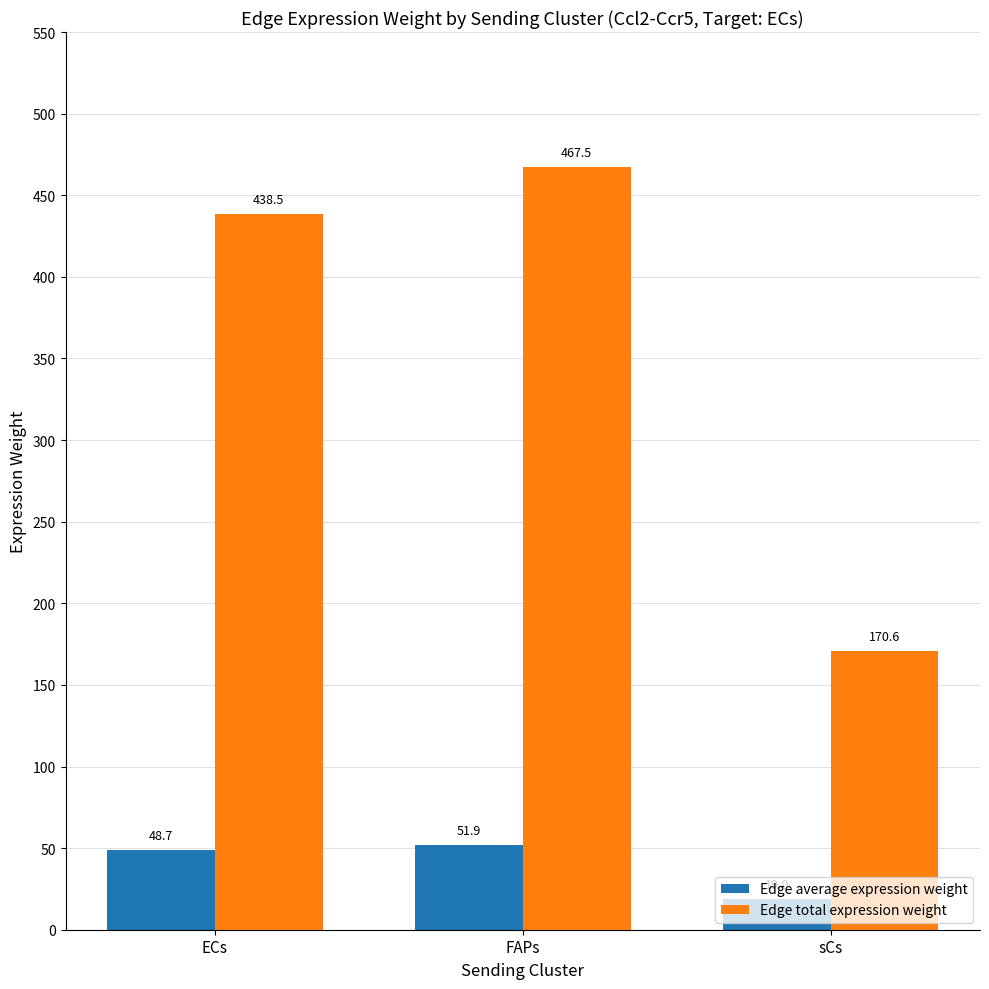

Rank the series by their average value, from highest to lowest.

Edge total expression weight, Edge average expression weight